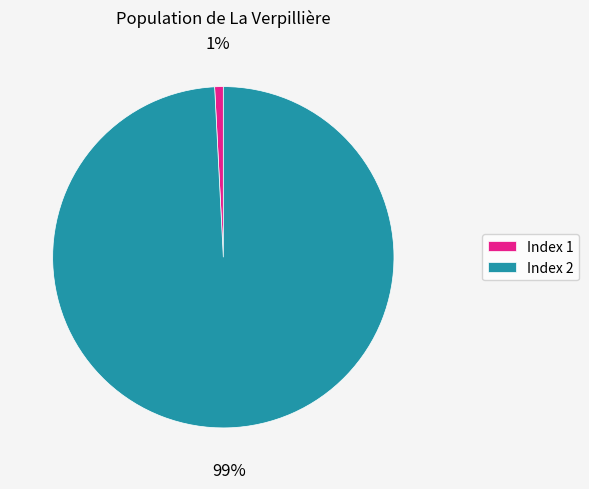

Which category has the biggest portion of the pie?

Index 2